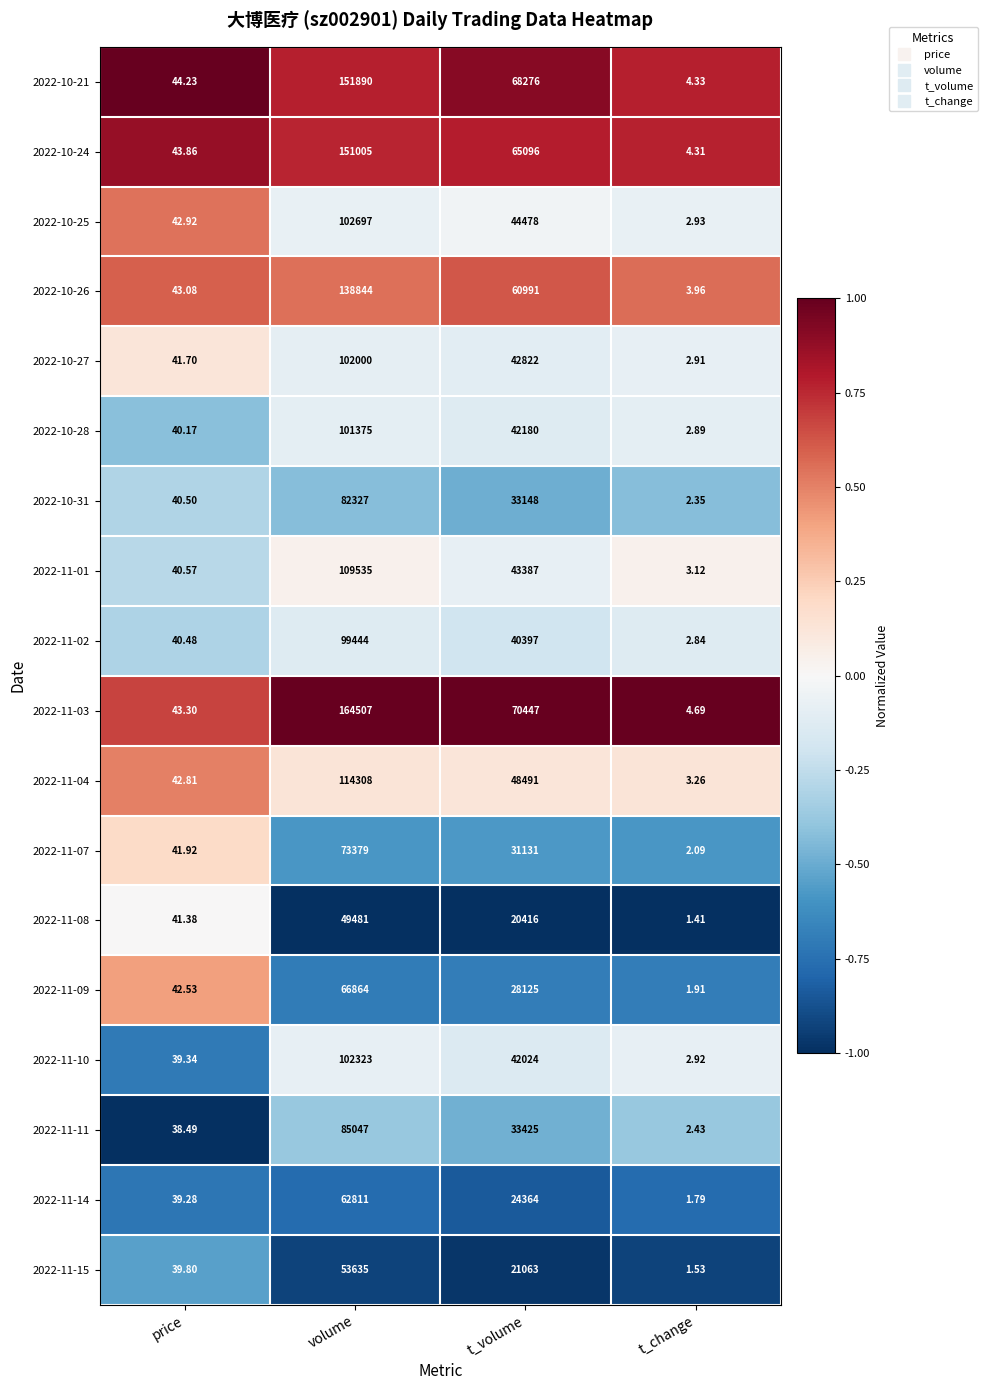

Which category has the highest value across all series?

volume